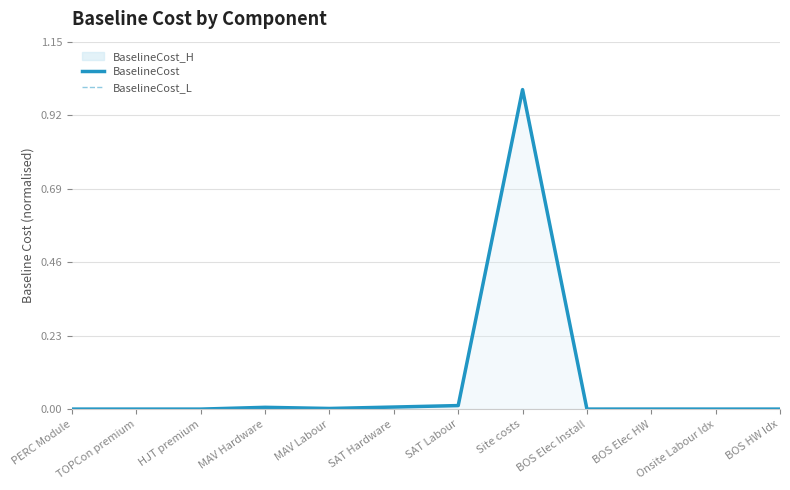

The value of BaselineCost at MAV Hardware is 0.0. True or false?

False